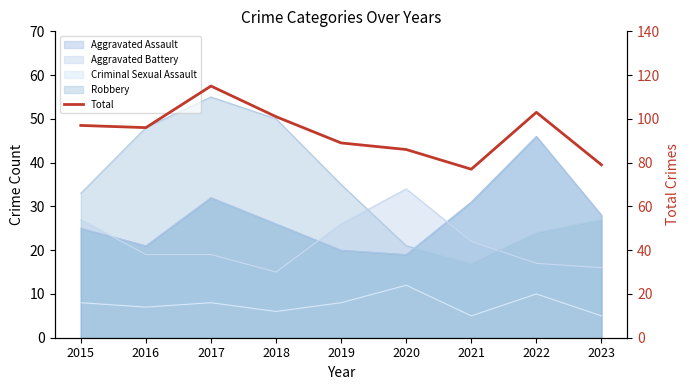

Rank the categories by value from highest to lowest.

2017, 2022, 2018, 2015, 2016, 2019, 2020, 2023, 2021